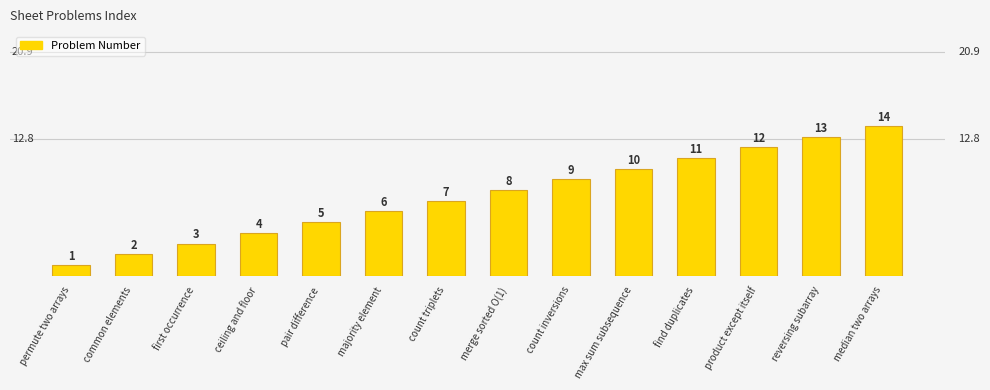

Rank the categories by value from lowest to highest.

permute two arrays, common elements, first occurrence, ceiling and floor, pair difference, majority element, count triplets, merge sorted O(1), count inversions, max sum subsequence, find duplicates, product except itself, reversing subarray, median two arrays